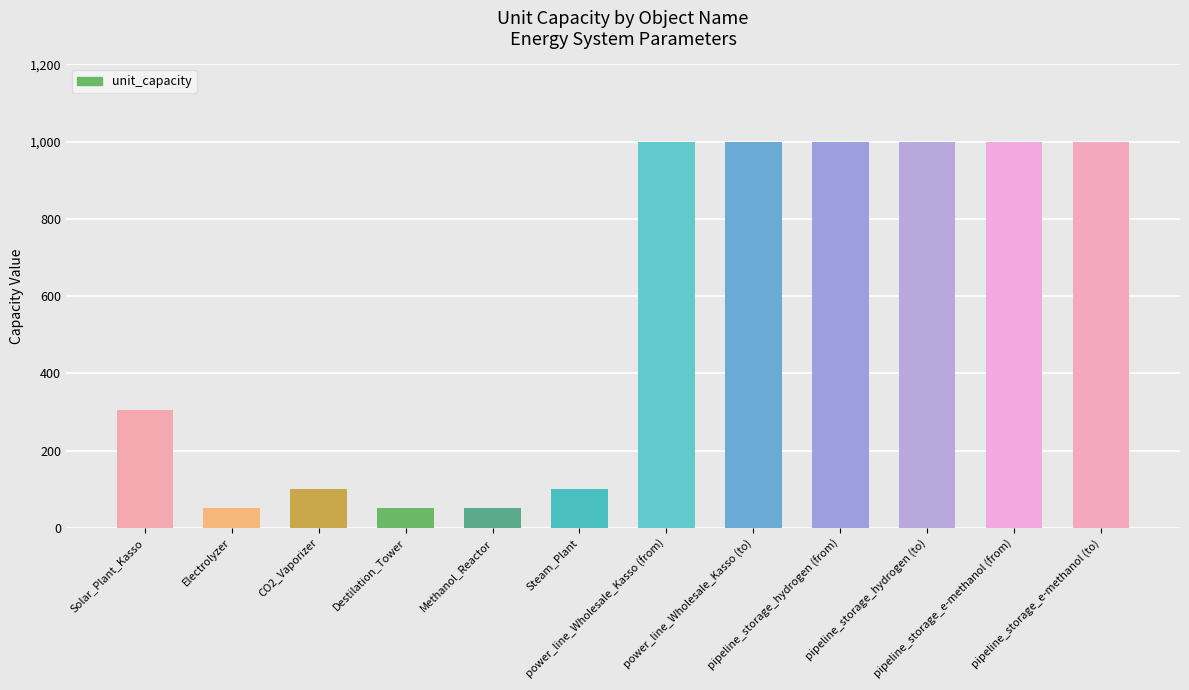

Count the number of data series in this chart.

1